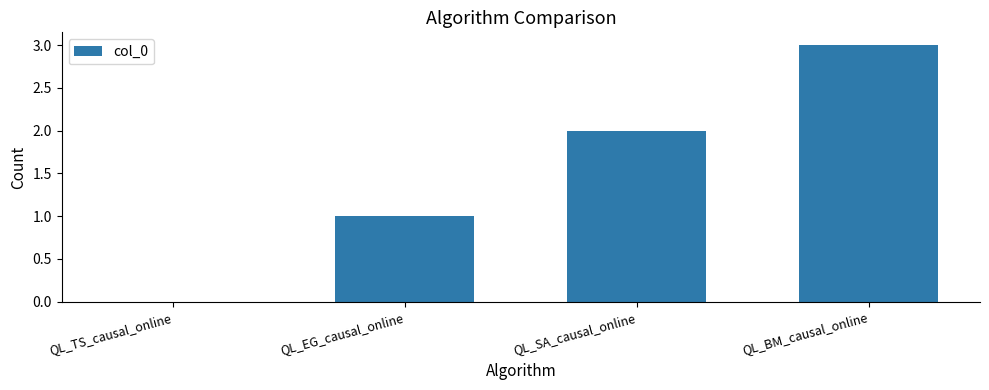

Between QL_TS_causal_online and QL_SA_causal_online, which is larger?

QL_SA_causal_online